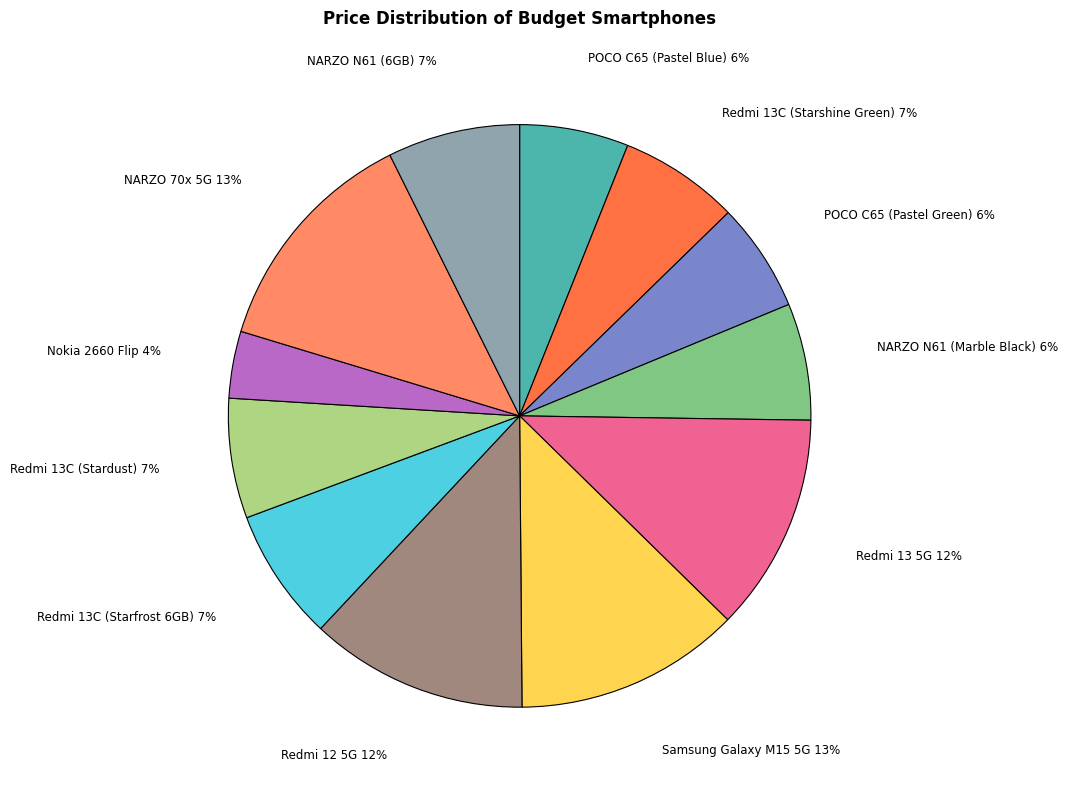

Is there any slice that represents more than half of the pie?

No